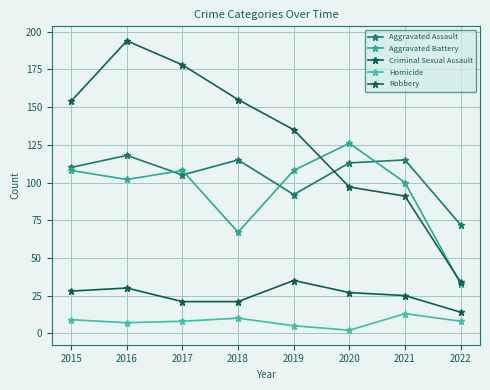

Does the chart display data point markers on the line(s)?

Yes